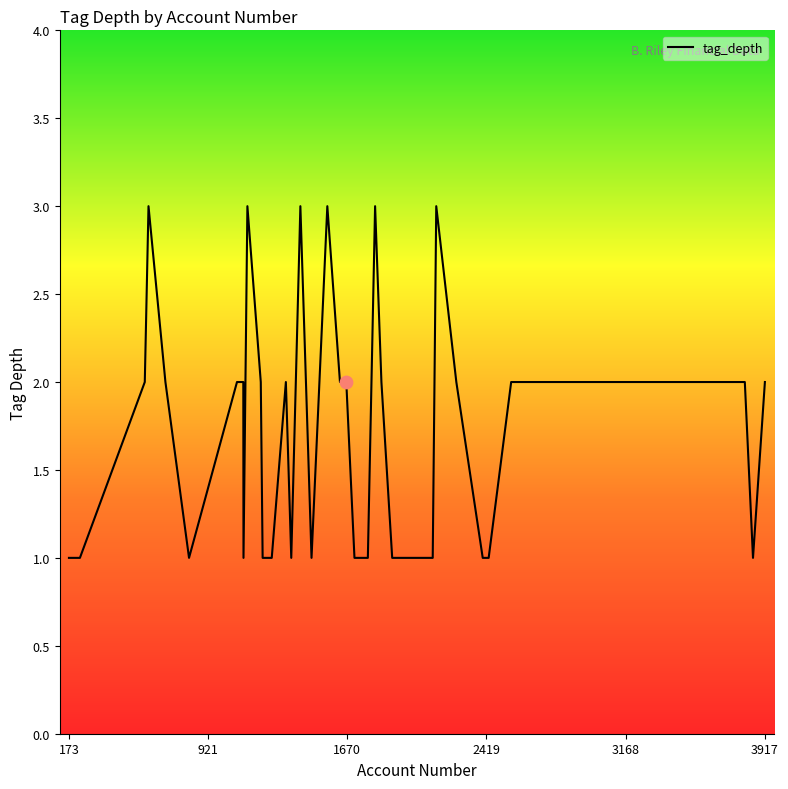

What is the greatest value displayed?

3